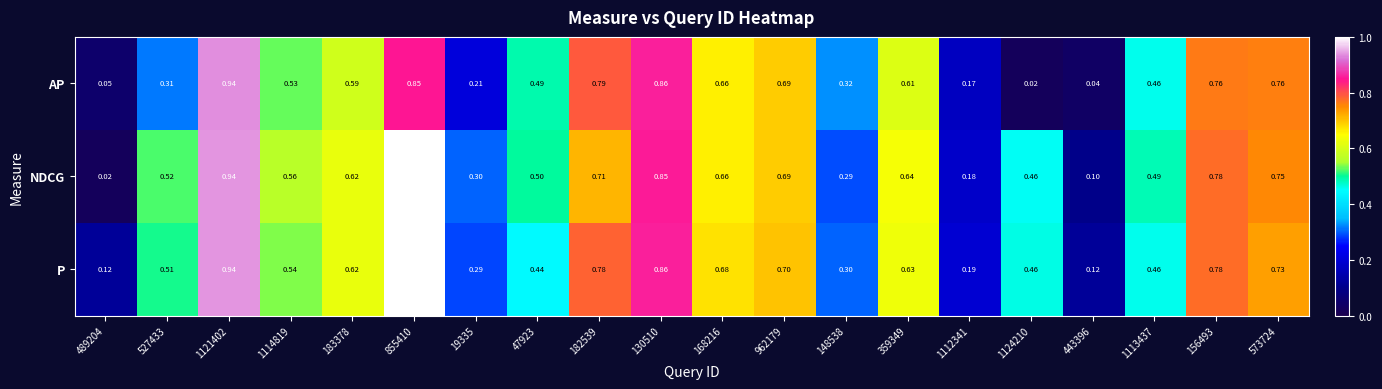

Which series has the largest range (max minus min)?

NDCG